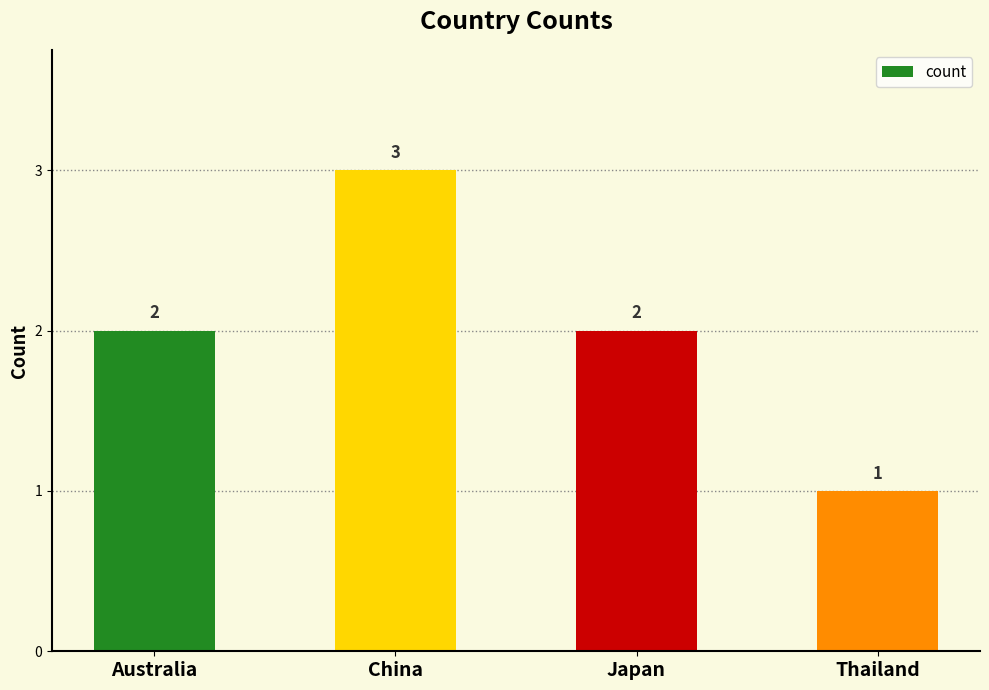

What is the label of the 3rd bar from the left?

Japan